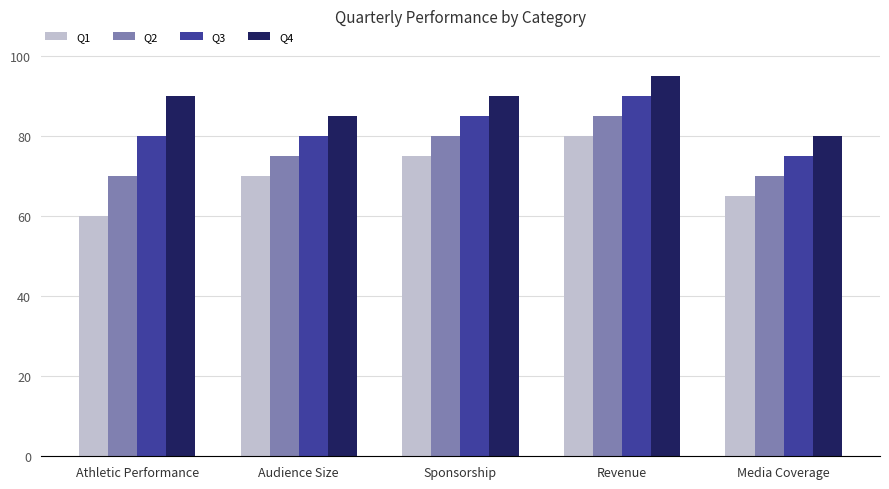

Where is Q2 nearest to the value 77?

Audience Size